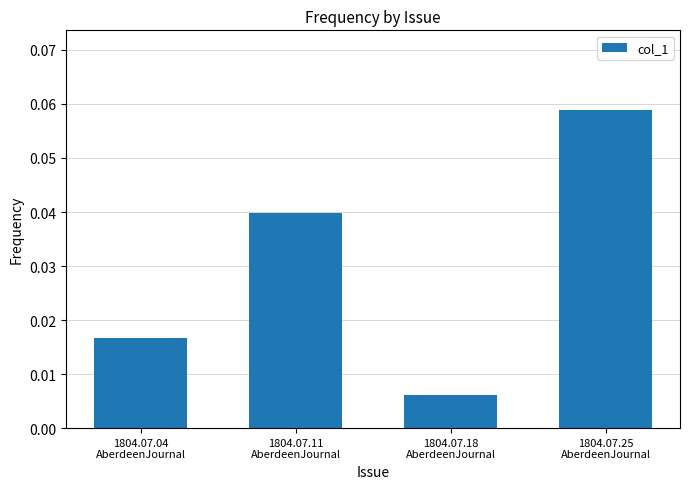

Where is the data nearest to the value 0?

1804.07.18
AberdeenJournal